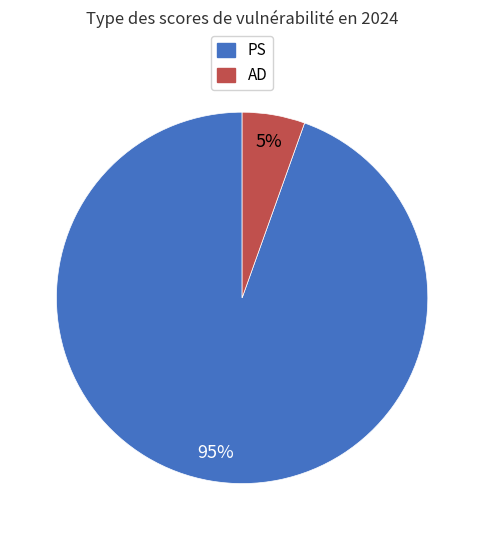

Do PS and AD together represent more than half of the pie?

Yes